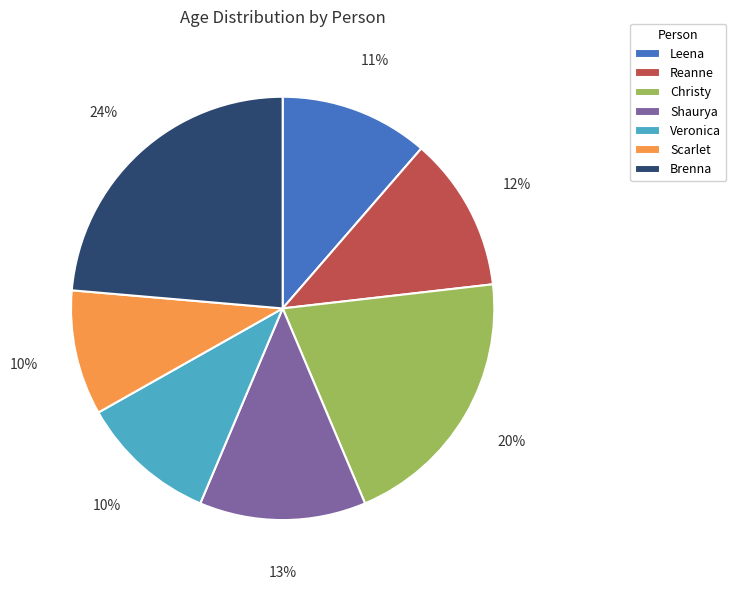

Is it true that Leena is 24% of the pie?

False